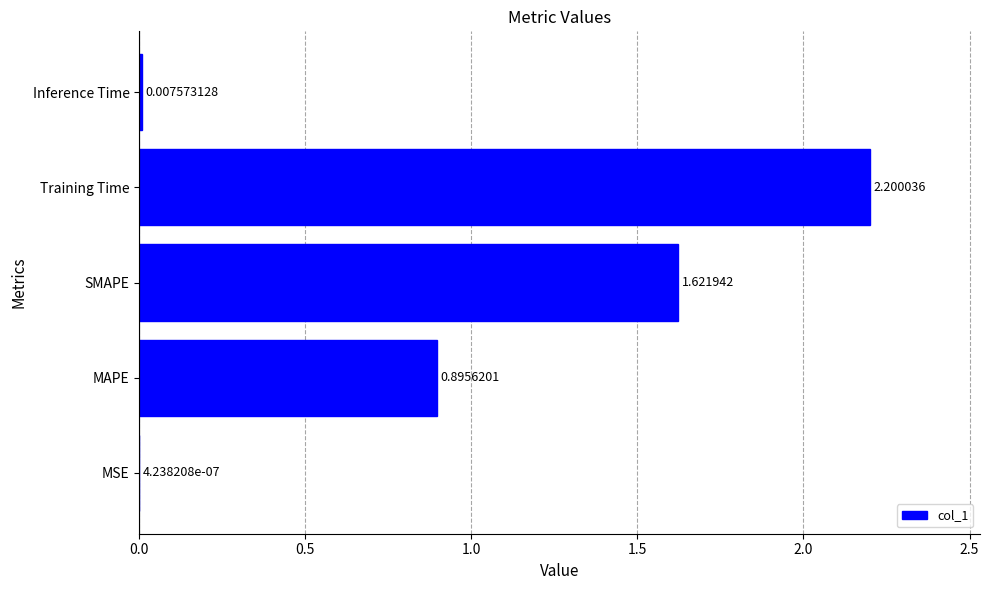

How many series are shown in this chart?

1